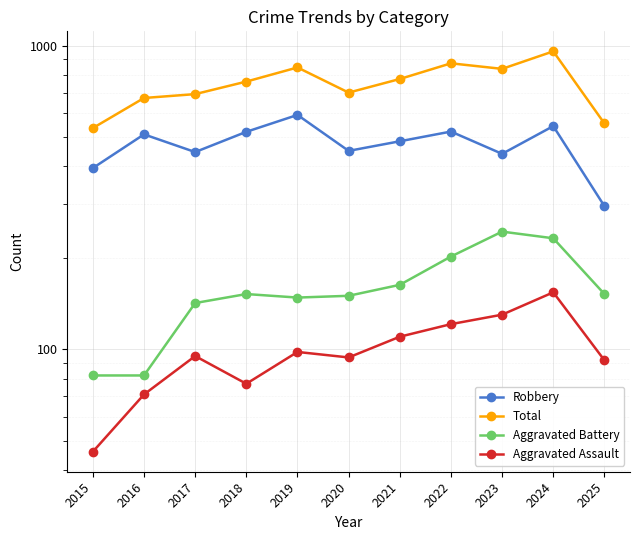

Is it true that Aggravated Battery equals 244 at 2023?

True